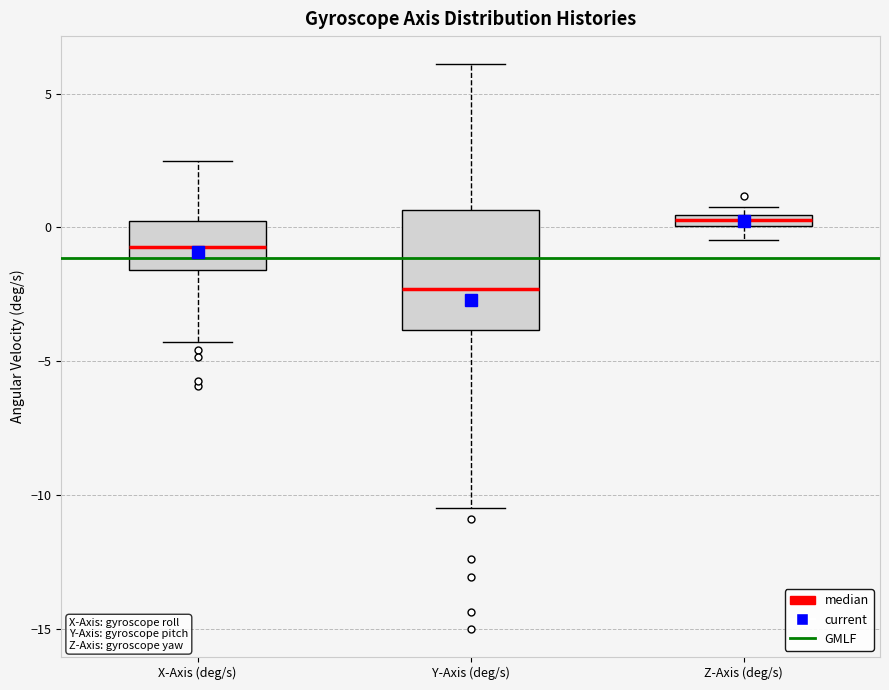

Where is the upper edge of the box for X-Axis (deg/s) on the y-axis? The values are not printed on the chart, so give them approximately, as read against the axis.

0.0